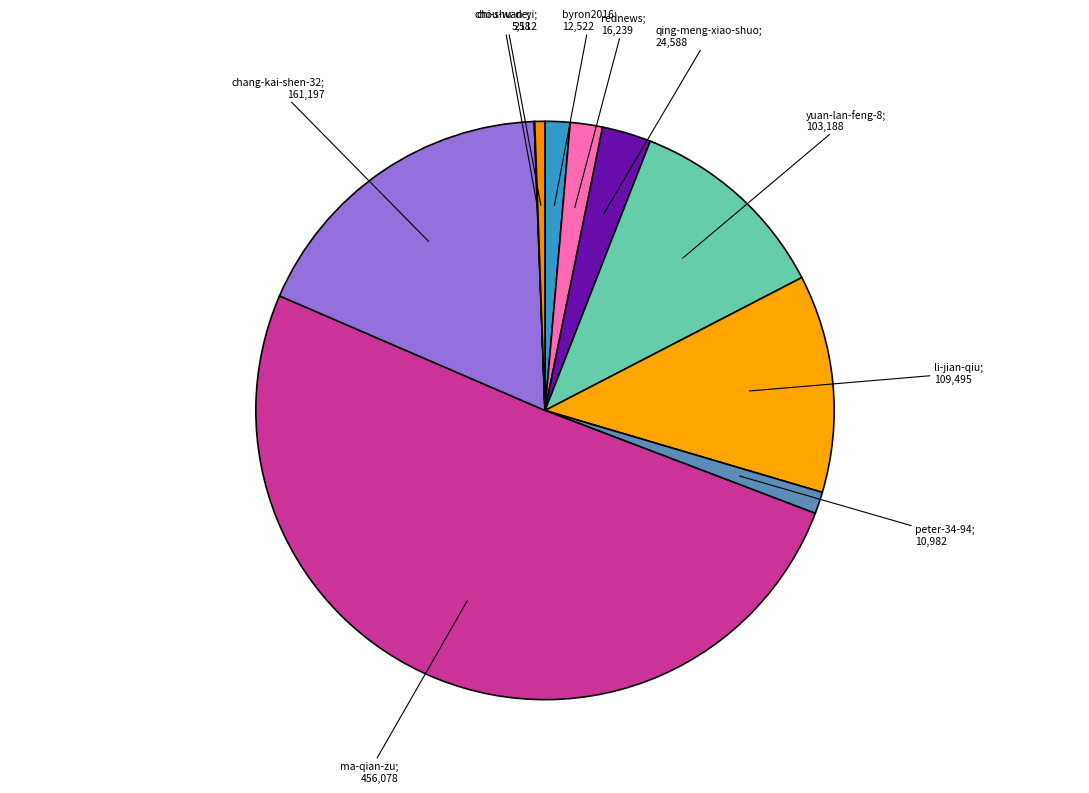

Rank the categories by value from lowest to highest.

chi-shu-de, chou-wan-yi, peter-34-94, byron2016, rednews, qing-meng-xiao-shuo, yuan-lan-feng-8, li-jian-qiu, chang-kai-shen-32, ma-qian-zu